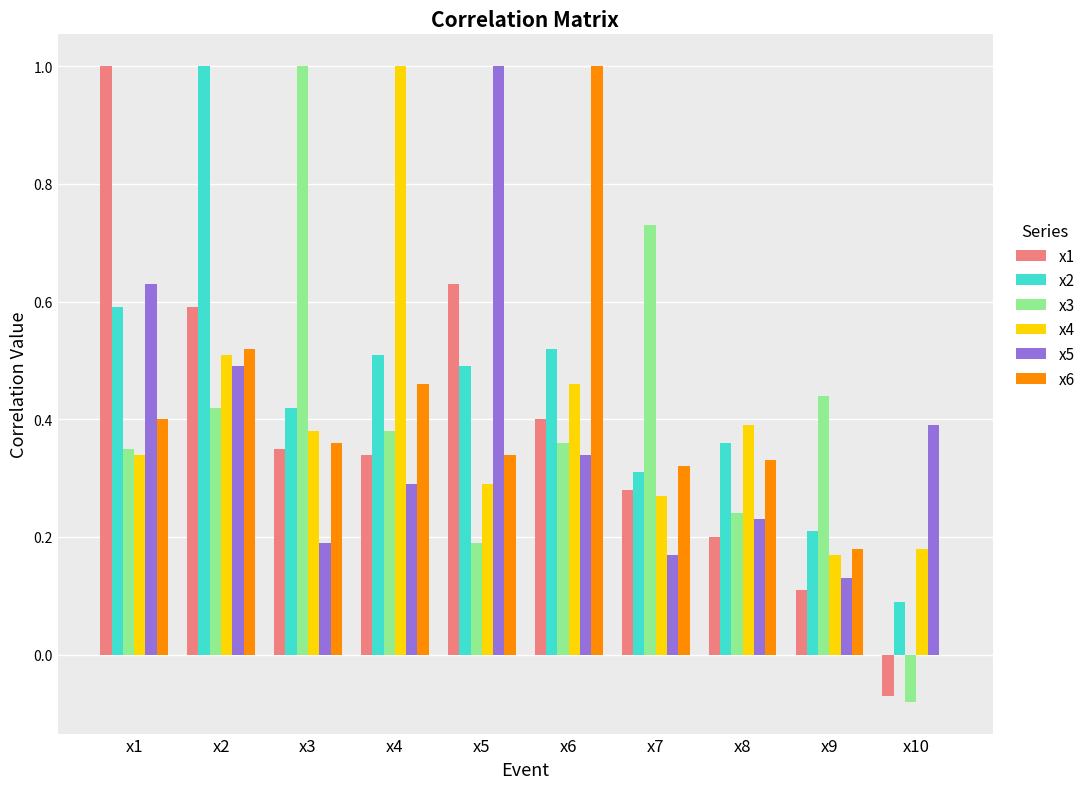

What is the total value across all series at x7?

2.1